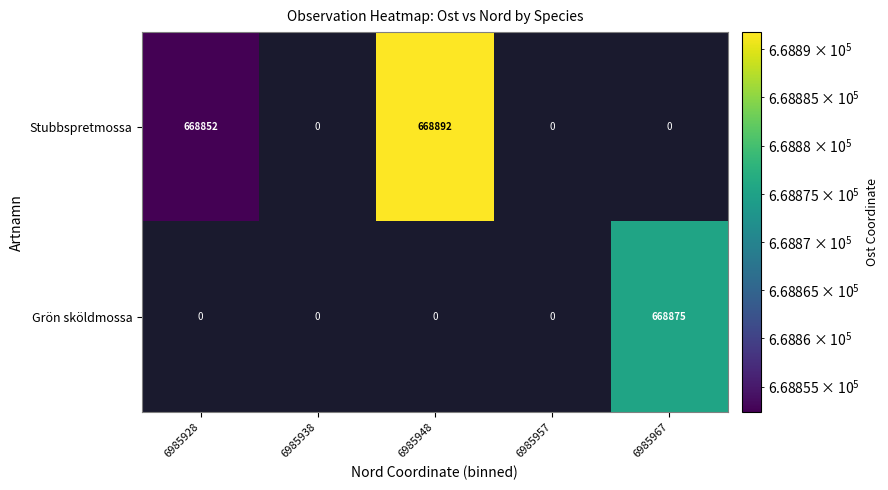

True or false: Grön sköldmossa has a value of 1118500 at 6985967.

False